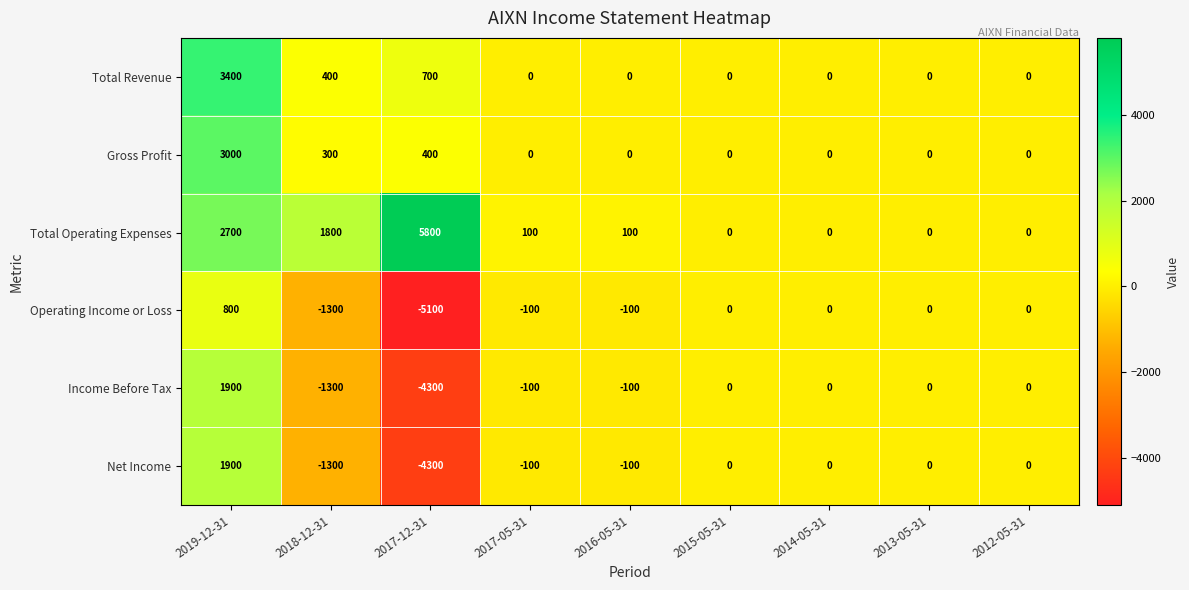

Read the Net Income value at 2019-12-31.

1900